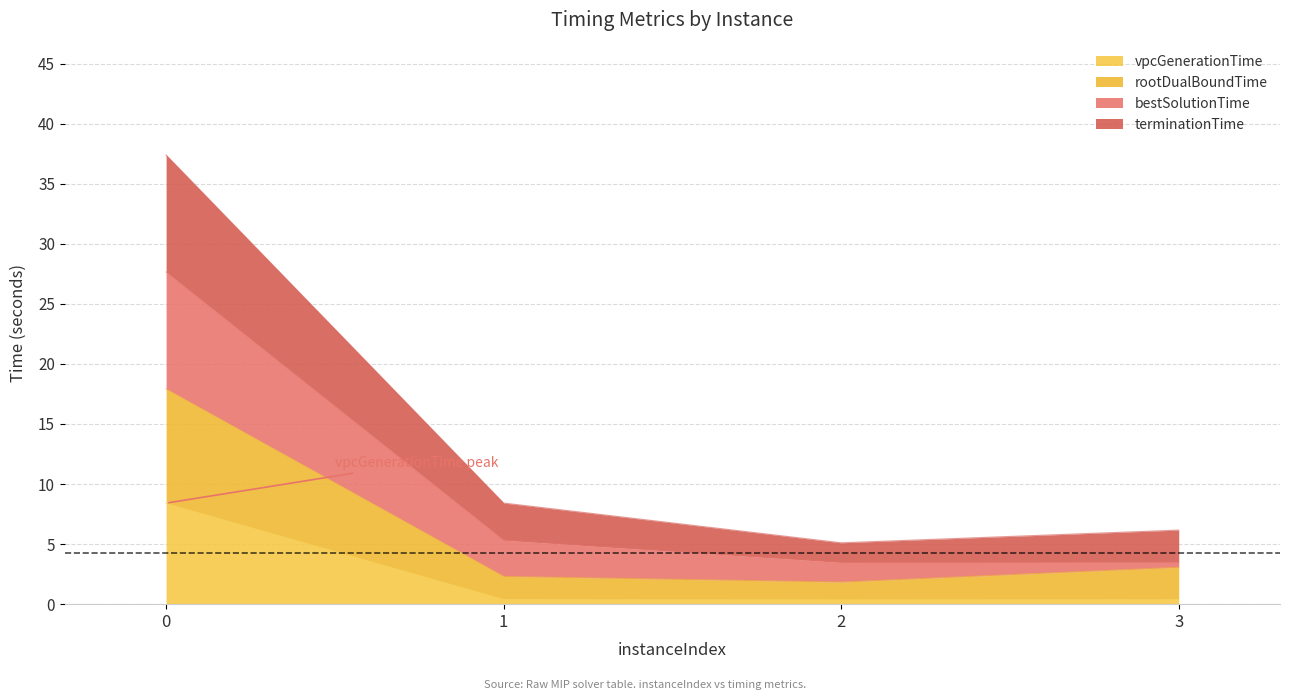

What is the value of the terminationTime point at the 1st from the left?

37.4